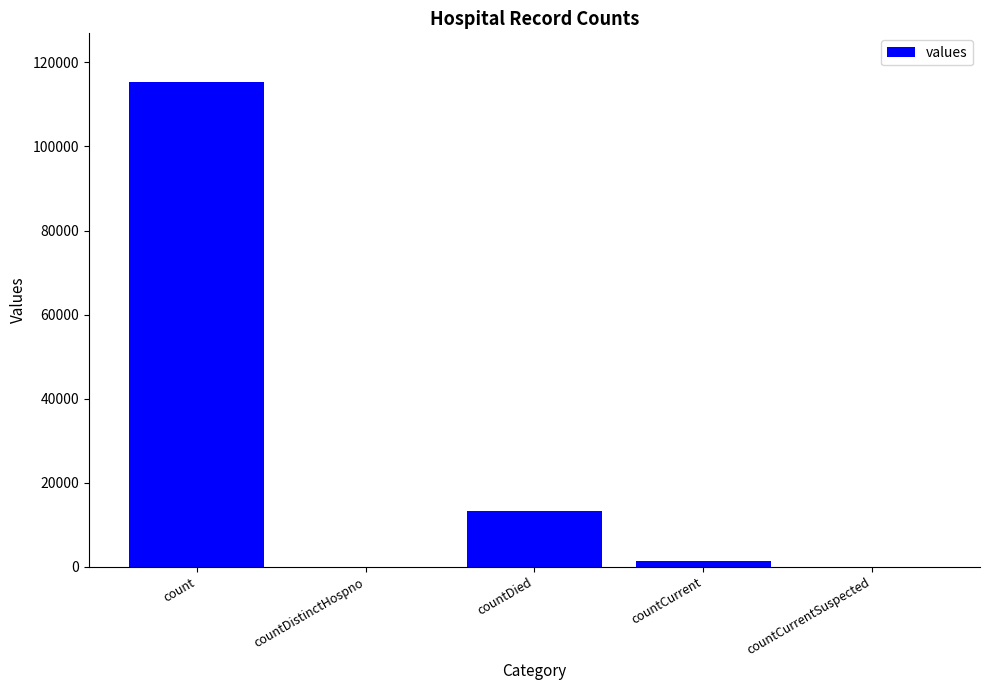

The value at countDistinctHospno is -39275. True or false?

False